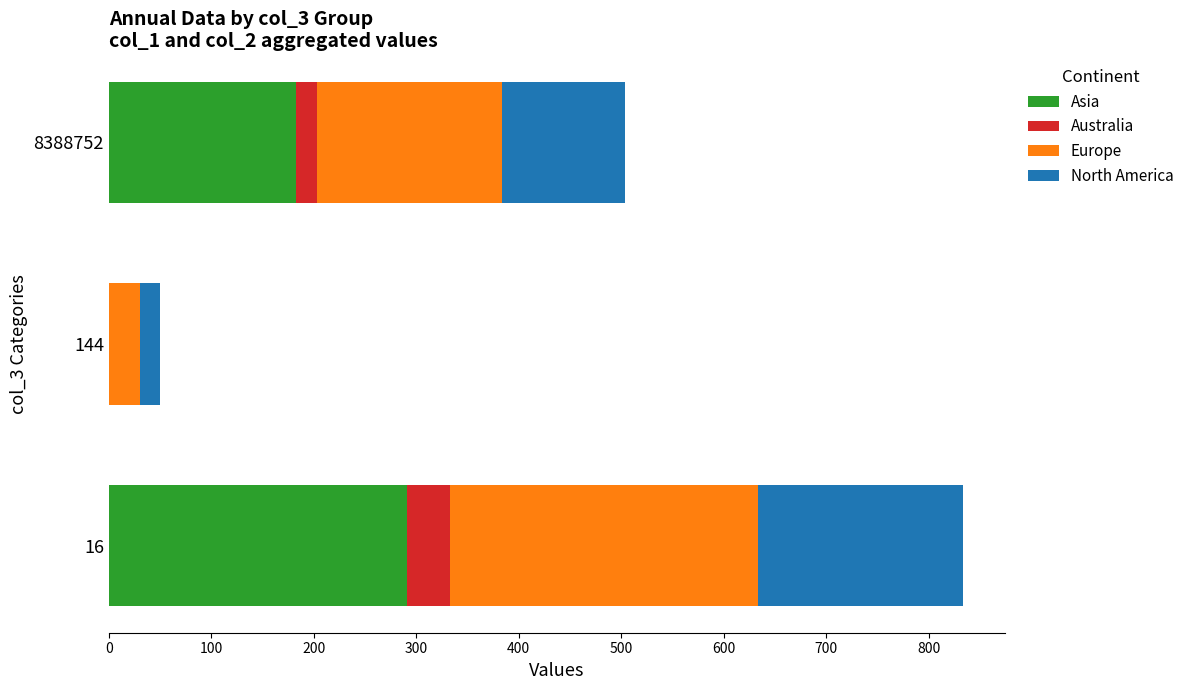

What is the total value across all series at 144?

50.0